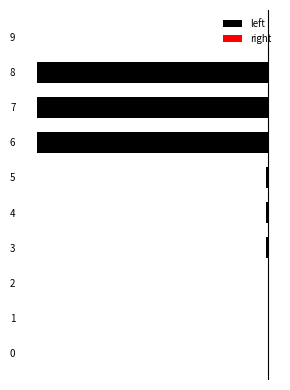

How many distinct data groups are displayed?

2